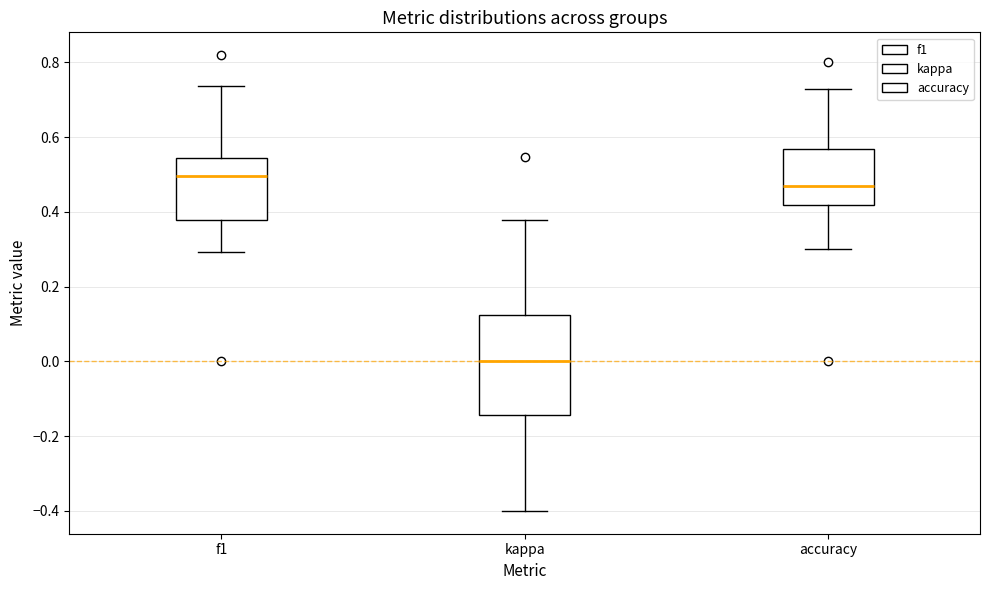

Reading left to right, transcribe this box plot: for each box, give where its median line is, the range the box spans, and where its two whiskers end, as read against the y-axis. The values are not printed on the chart, so give them approximately, as read against the axis.

f1: median 0.50, box 0.38 to 0.54, whiskers 0.30 to 0.74
kappa: median 0.00, box -0.14 to 0.12, whiskers -0.40 to 0.38
accuracy: median 0.46, box 0.42 to 0.56, whiskers 0.30 to 0.72